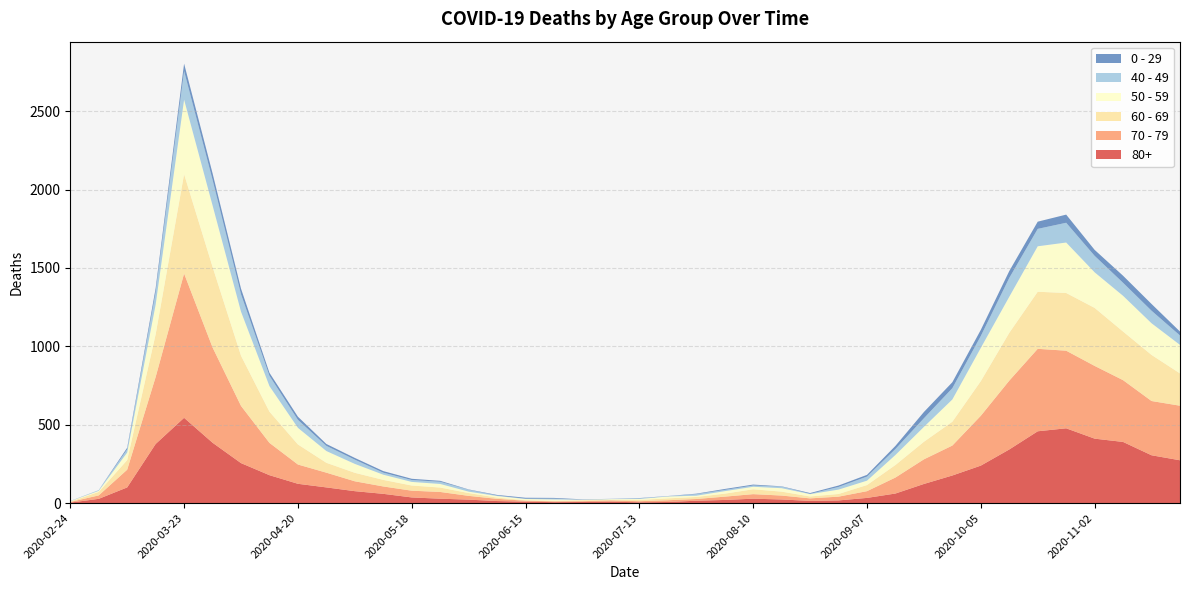

Reading right to left, transcribe all the data shown in this chart.

80+: 273	305	390	411	477	458	342	239	176	122	61	33	17	14	23	28	20	15	7	5	9	7	6	9	13	22	28	36	59	76	100	123	178	255	385	544	377	100	27	3
70 - 79: 348	346	394	464	495	526	439	318	191	157	102	43	24	16	25	29	21	11	11	7	8	5	5	6	14	24	43	43	47	63	94	123	206	365	608	920	427	113	22	4
60 - 69: 206	294	310	370	368	364	305	221	152	112	80	39	17	12	25	31	19	13	12	8	3	6	3	3	8	18	28	33	42	54	63	128	199	320	514	634	272	61	22	2
50 - 59: 182	202	228	227	322	290	230	212	142	95	64	28	28	15	22	16	16	8	12	6	5	3	9	8	10	9	23	23	33	57	75	106	163	281	392	475	190	48	7	3
40 - 49: 60	80	83	105	126	111	120	76	72	55	38	26	17	2	10	8	8	10	2	4	1	1	5	2	3	12	14	12	13	27	33	51	66	111	163	183	79	21	5	0
0 - 29: 25	43	45	38	52	46	44	39	38	40	20	11	9	5	2	6	6	3	1	2	1	2	5	6	4	2	6	8	10	11	12	20	19	36	42	47	25	10	0	1